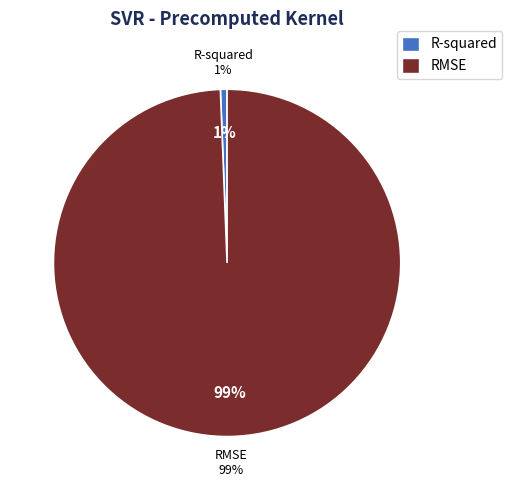

How many segments does this pie chart have?

2